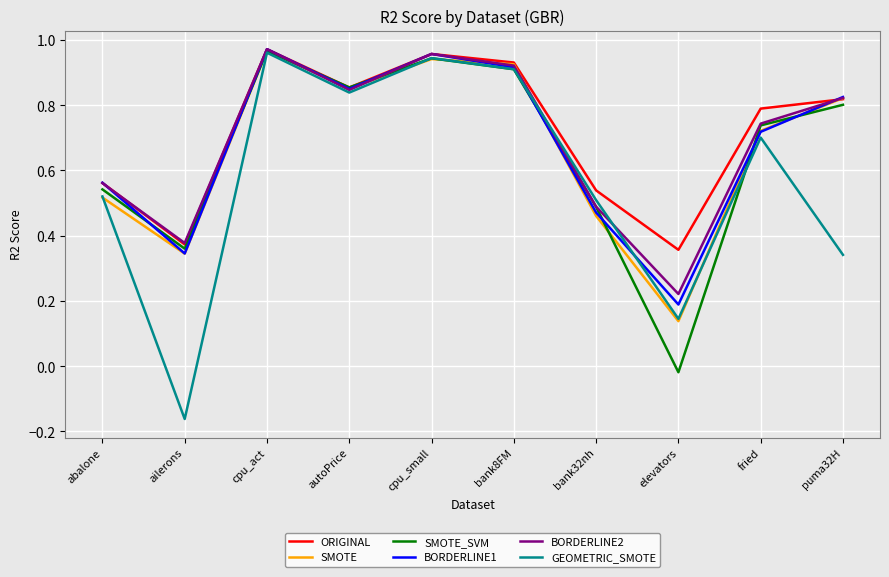

The value of BORDERLINE2 at bank32nh is 0.5. True or false?

True